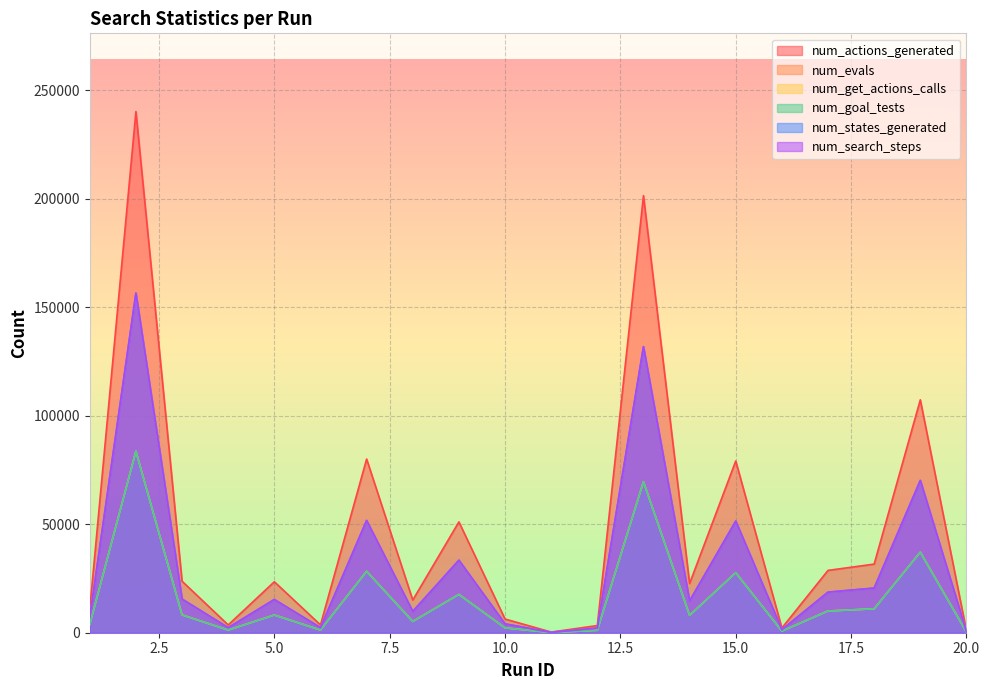

Is the value of num_evals at 5 greater than the value of num_get_actions_calls at 10?

Yes